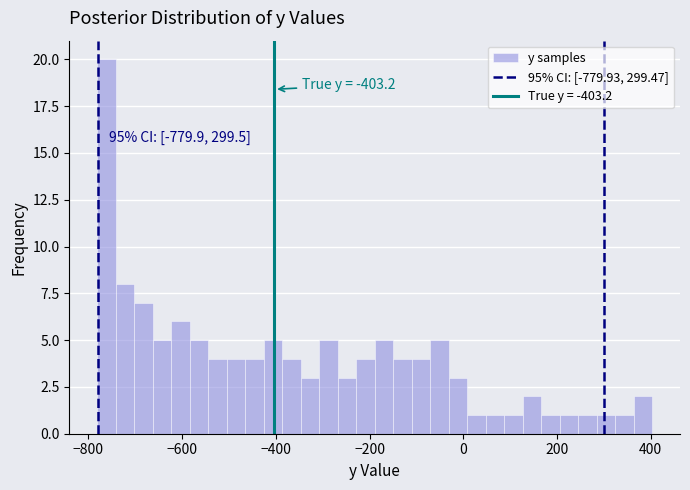

Around what value on the x-axis is the tallest bar? Give the approximate position of its centre, as read against the axis.

-760